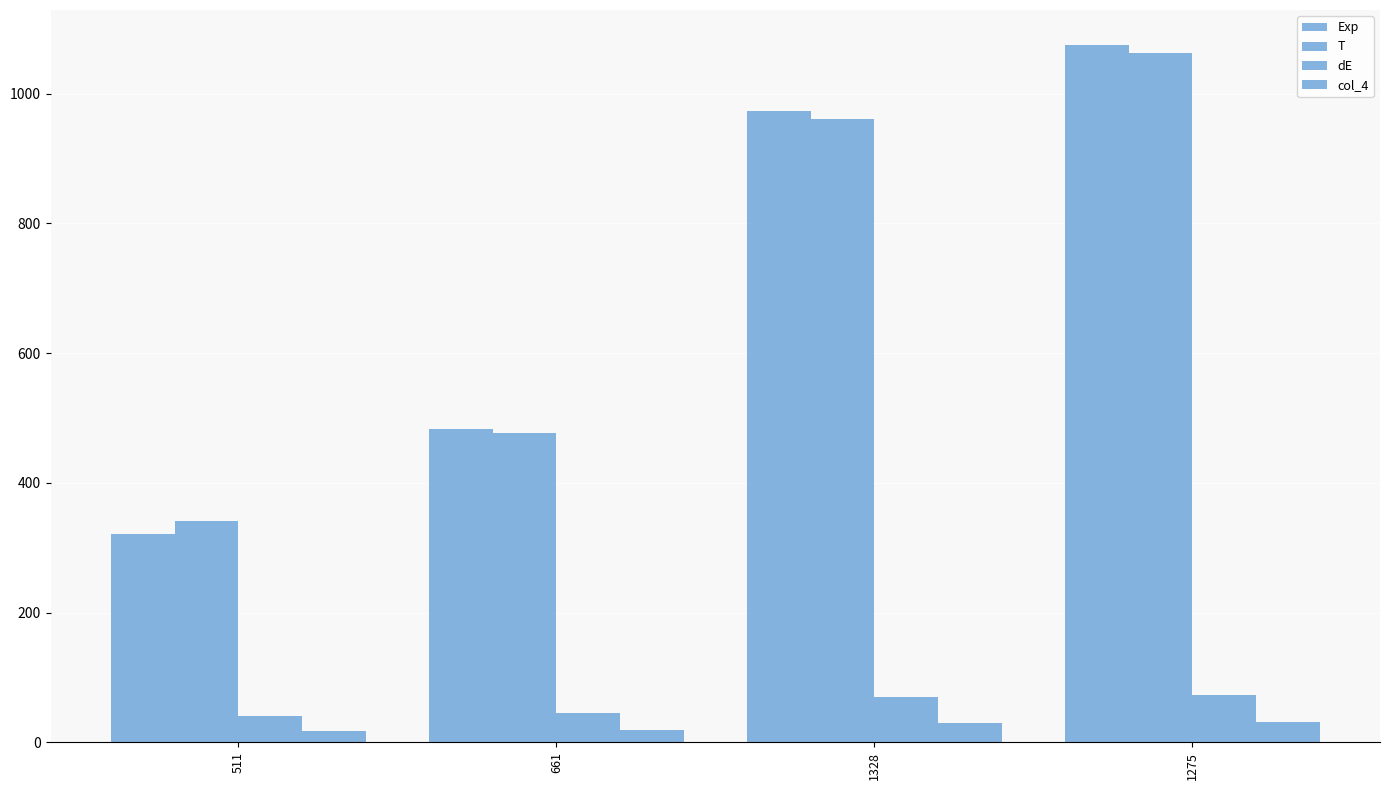

How many groups of bars are there?

4